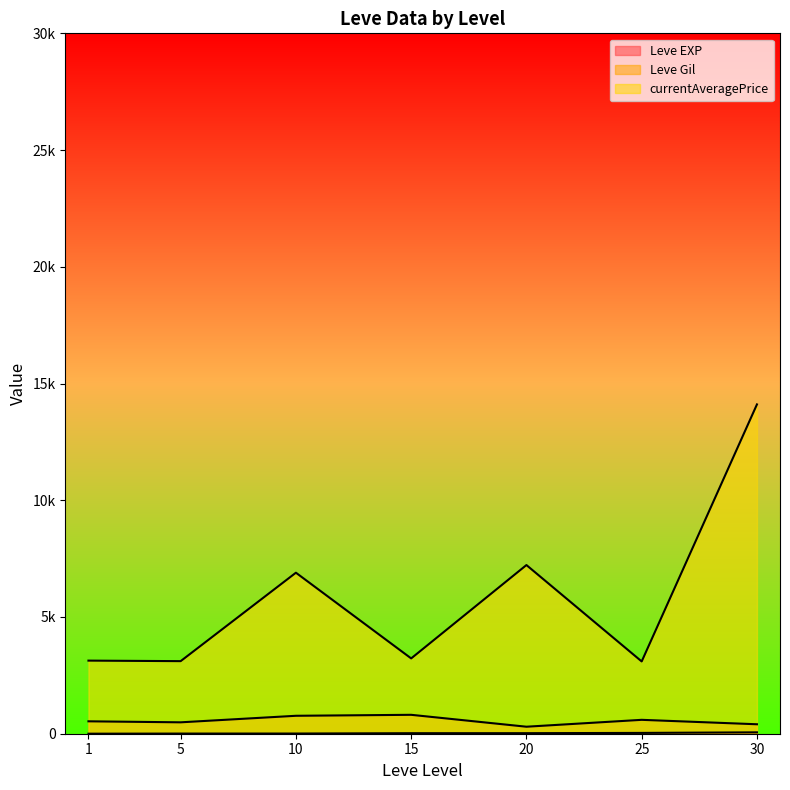

List the series in order of their peak value, highest first.

currentAveragePrice, Leve Gil, Leve EXP